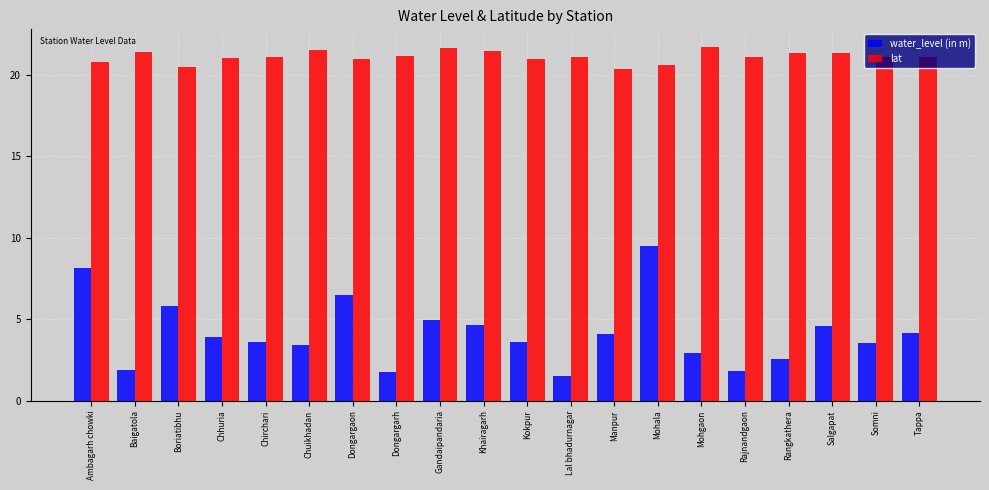

The value of water_level (in m) at Chhuria is 3.9. True or false?

True